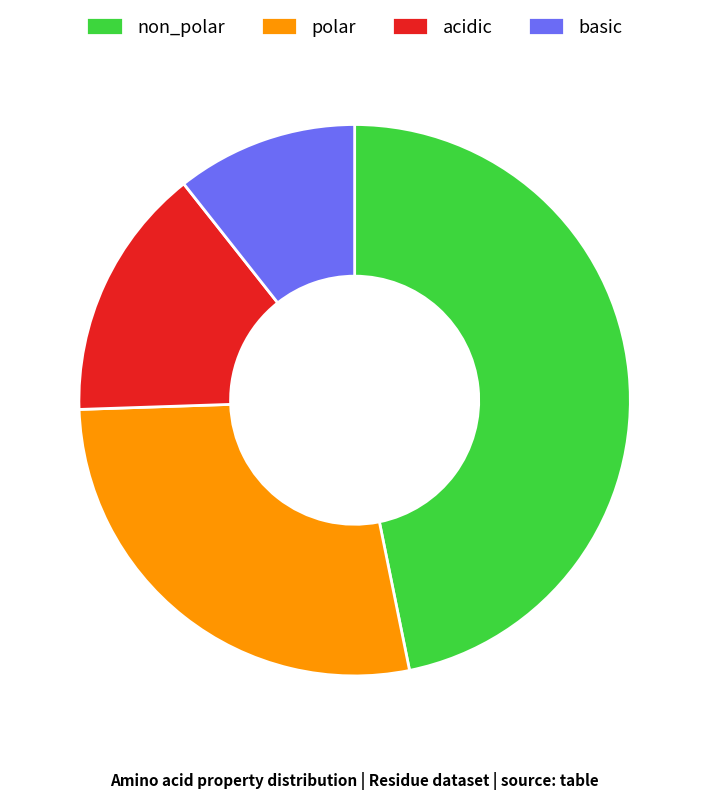

Rank the categories by value from lowest to highest.

basic, acidic, polar, non_polar